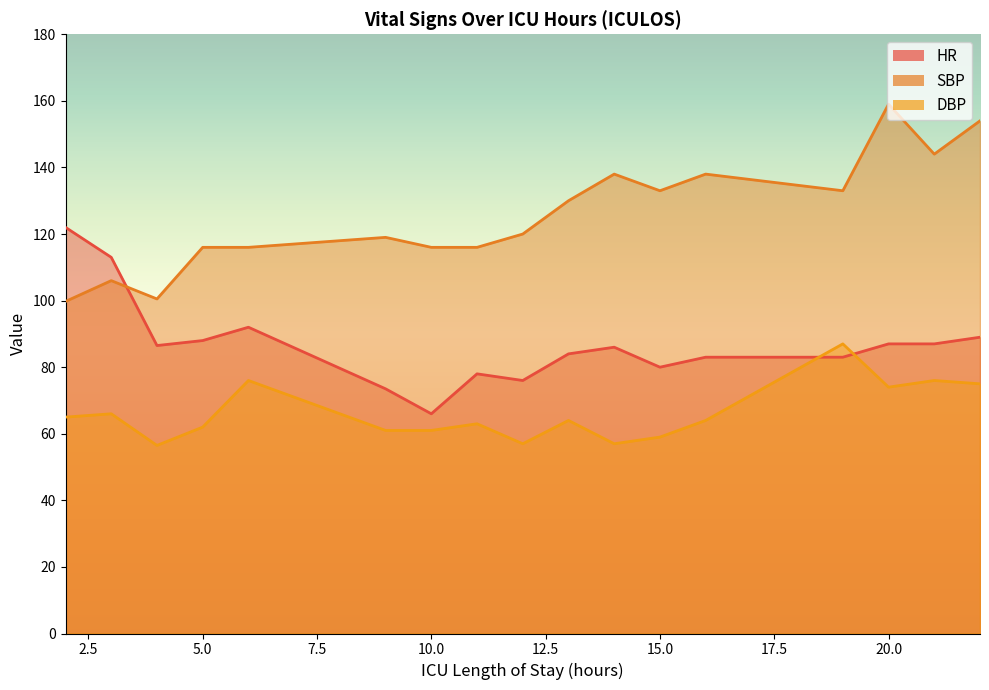

At which label does SBP reach its peak?

20